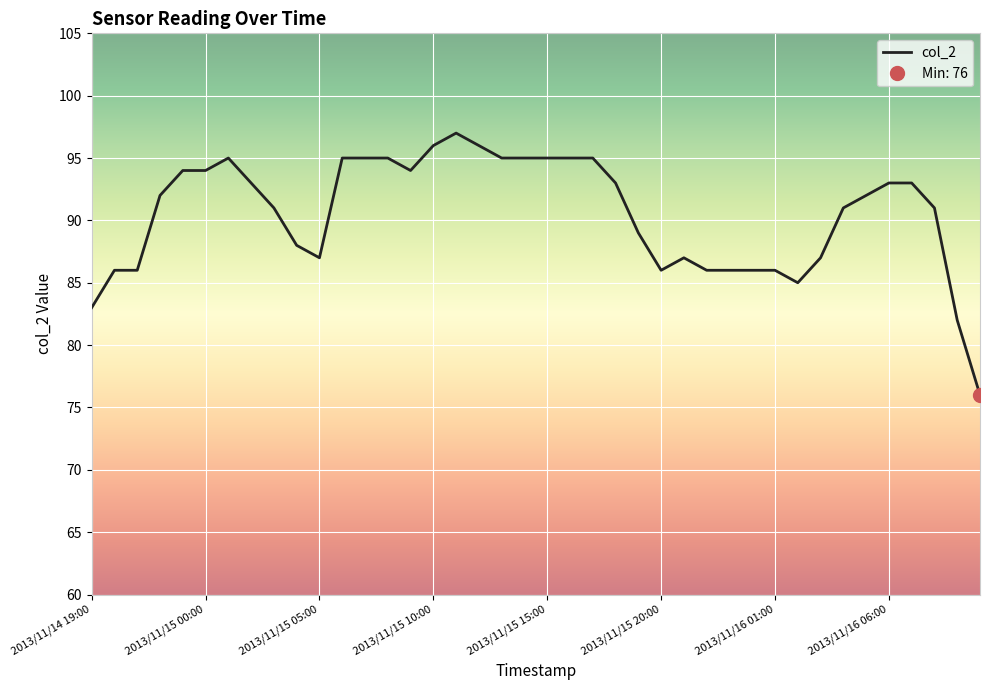

How many interior local valleys (lower than both neighbors) does the data have?

4